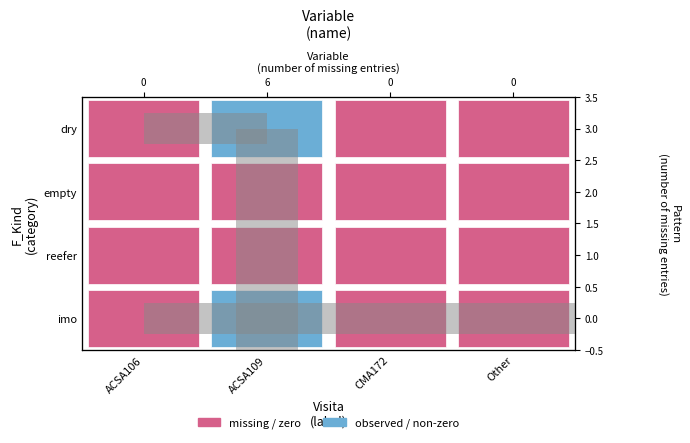

What position from the left is ACSA106?

1